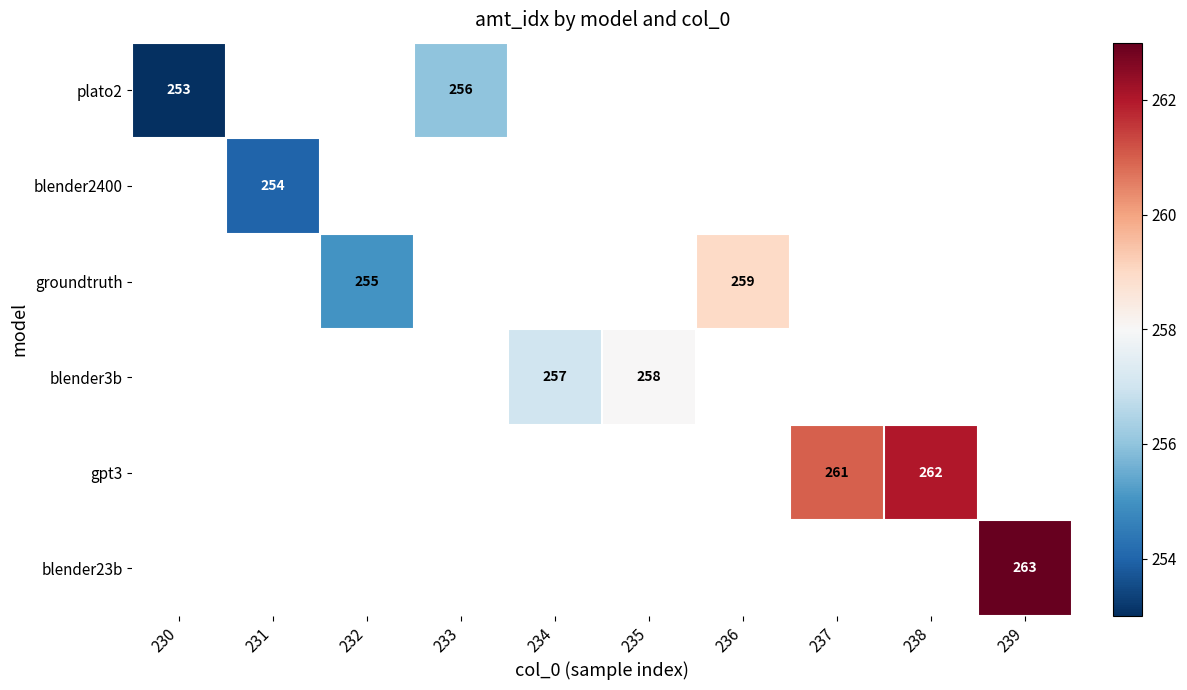

True or false: plato2 has a value of 256 at 233.

True